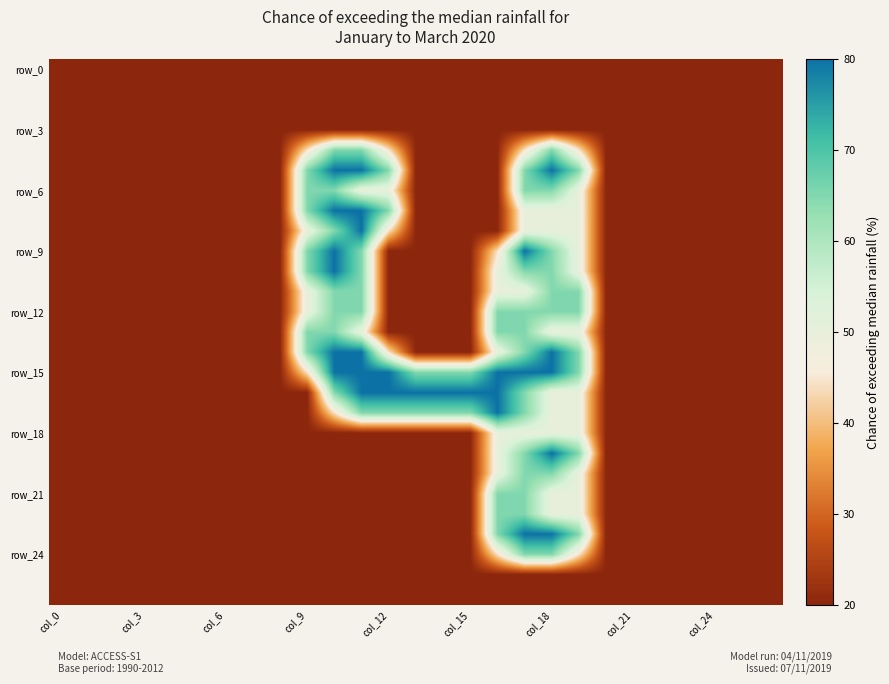

At which category is the sum across all series the highest?

17